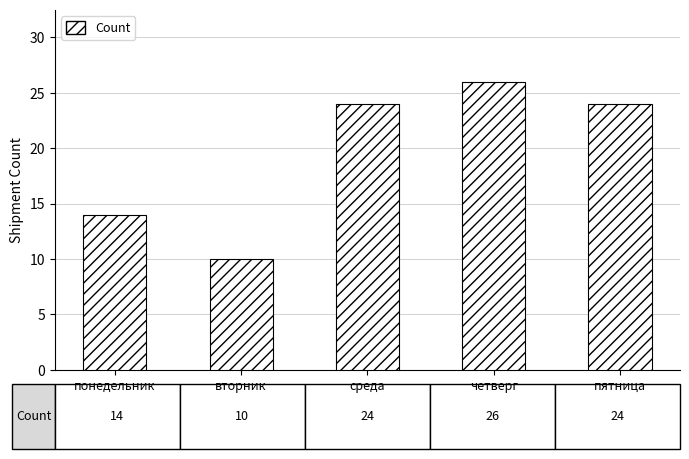

Which has a higher value, понедельник or вторник?

понедельник